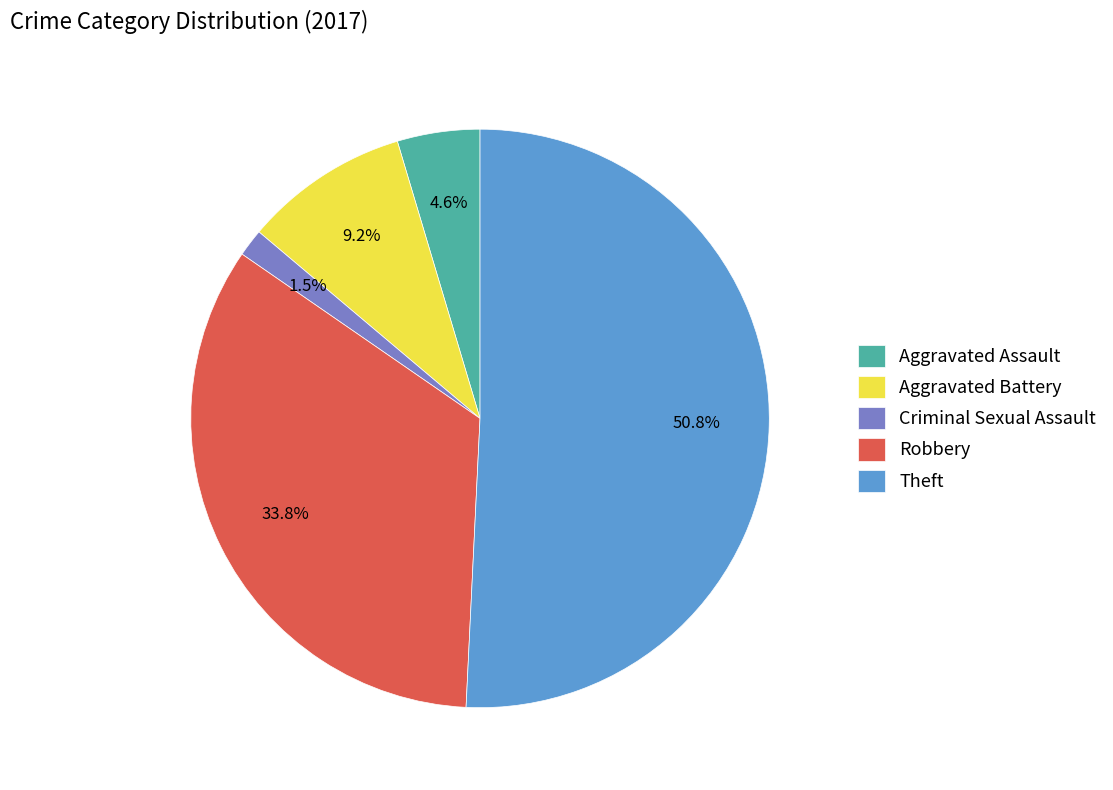

Count the number of slices in the pie.

5